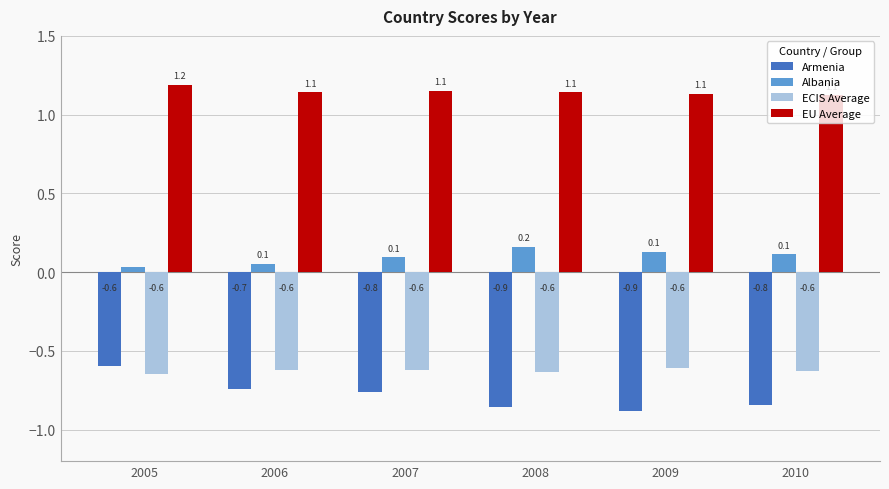

At which label is Albania closest to 0?

2005